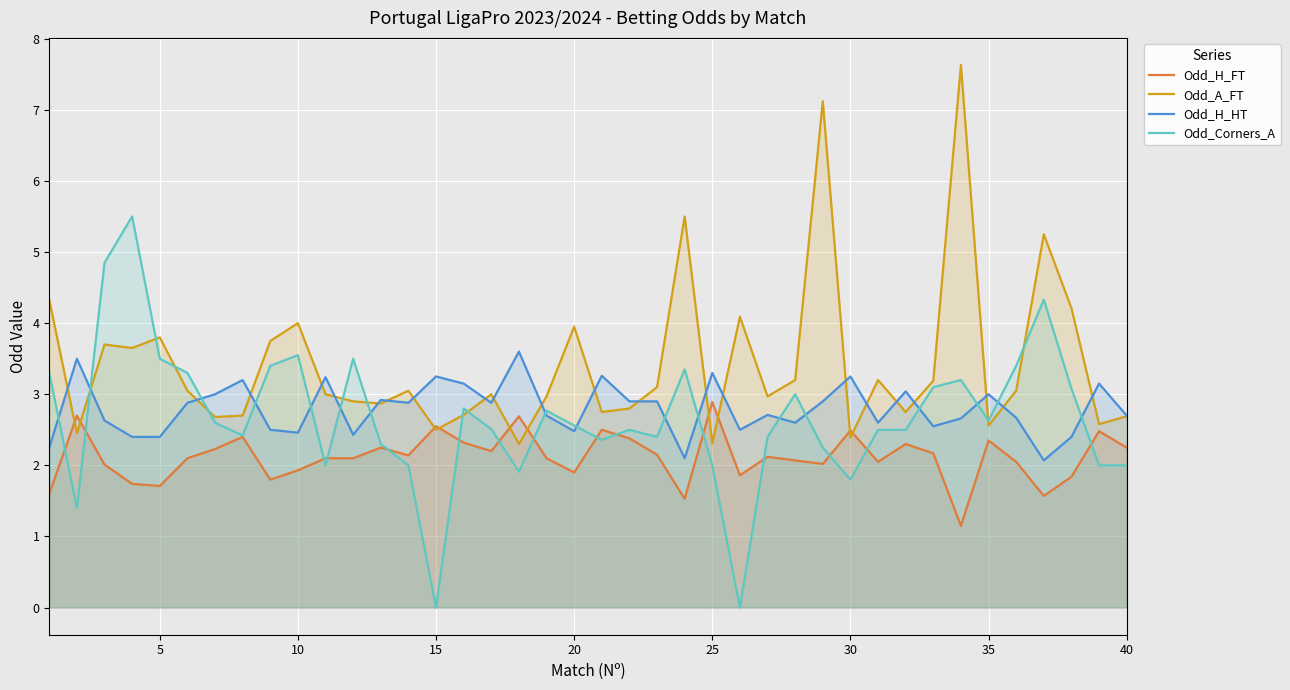

True or false: Odd_H_FT has a value of 3.6 at 20.

False